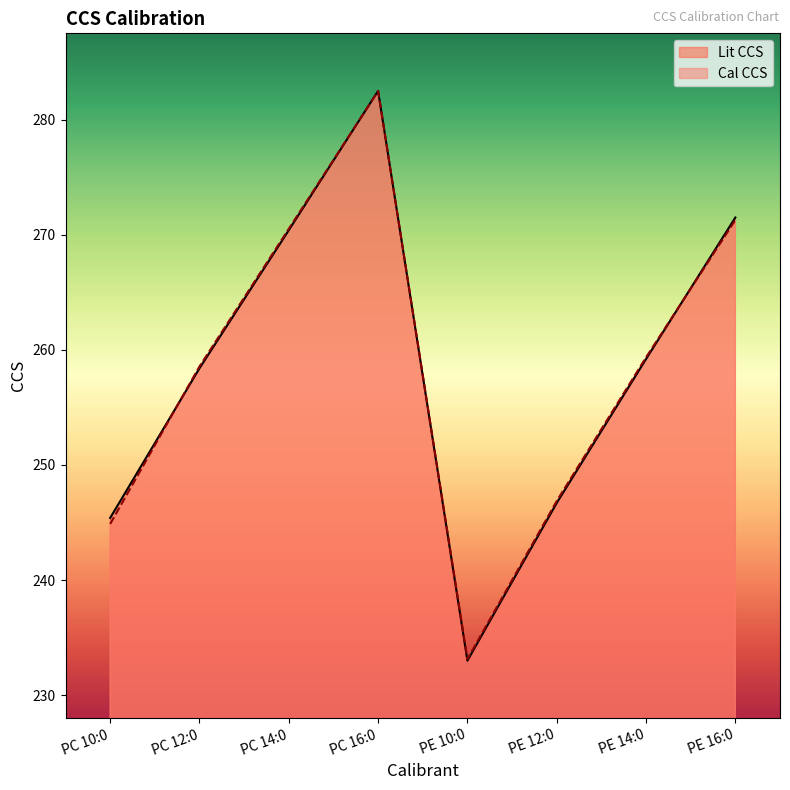

At how many categories does at least one series exceed 267?

3